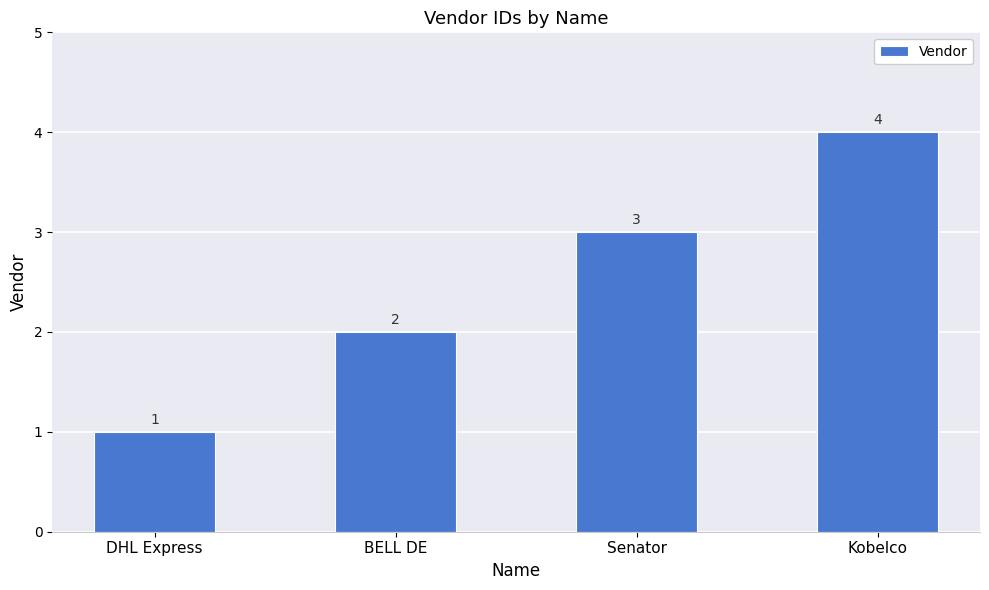

What is the difference between the second highest and second lowest values?

1